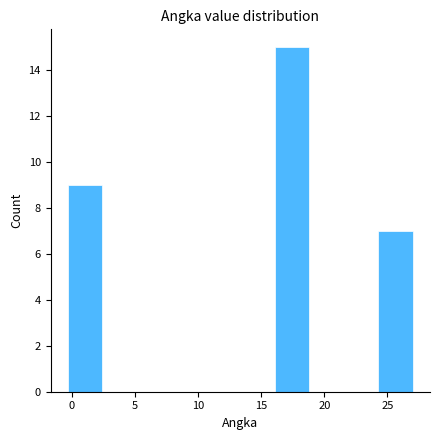

What is the height of the bar covering 16.0 to 19.0 on the x-axis? Neither the bar edges nor the heights are printed on the chart, so give them approximately, as read against the axes.

15